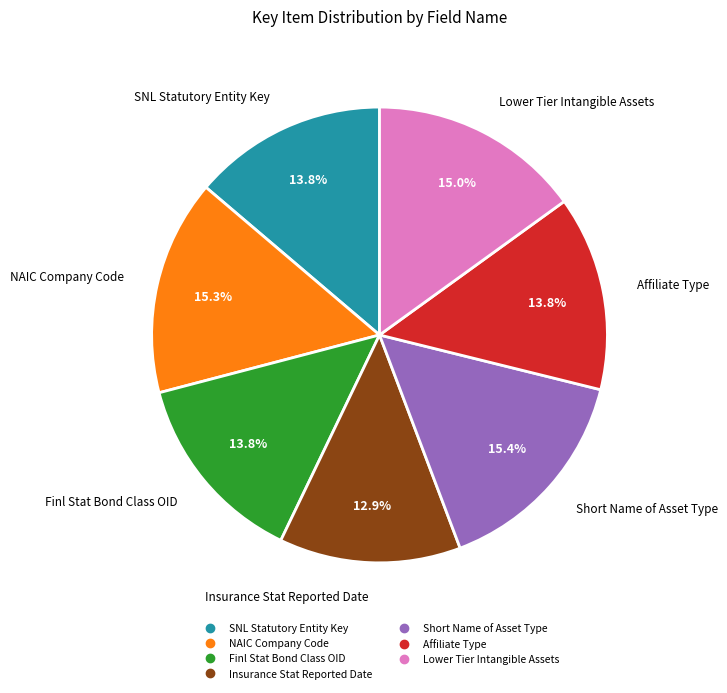

To the nearest percent, what percentage of the pie is Finl Stat Bond Class OID?

14%